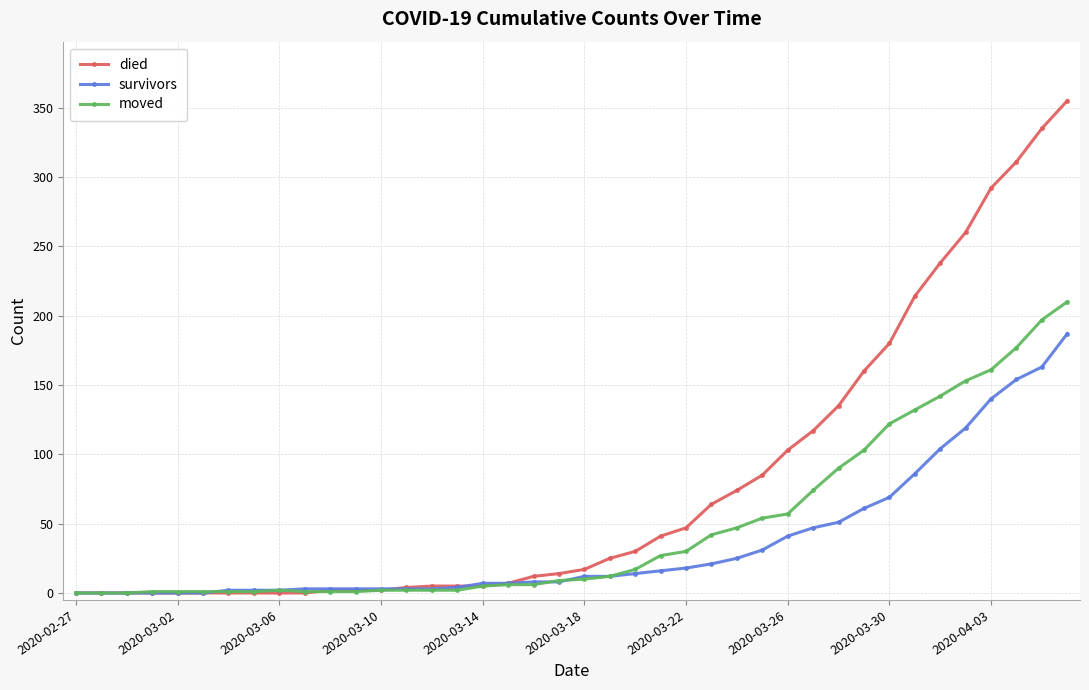

Which series has the largest range (max minus min)?

died